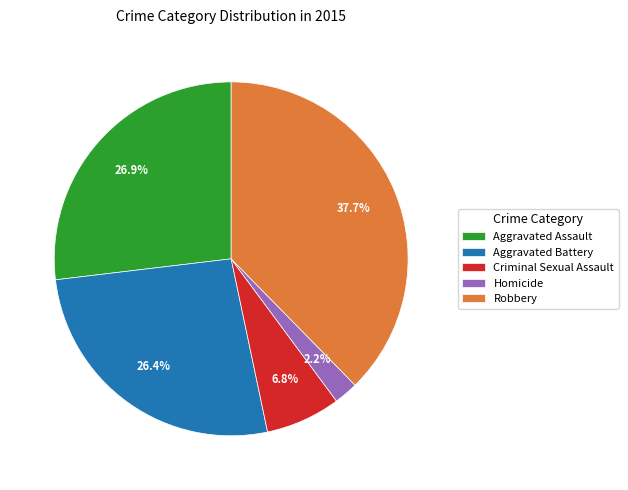

Does Criminal Sexual Assault account for over 50% of the chart?

No